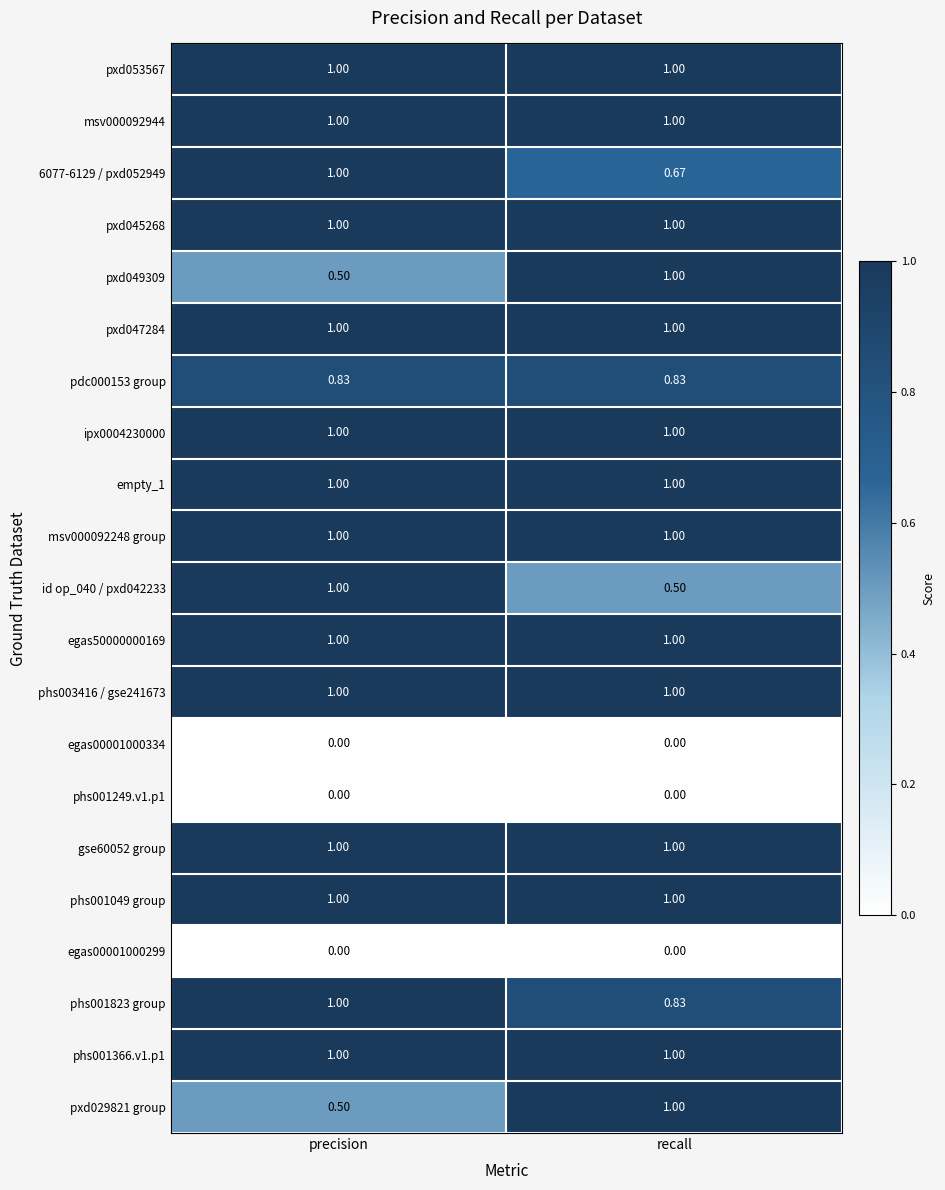

Which category has the lowest value in the id op_040 / pxd042233 series?

recall